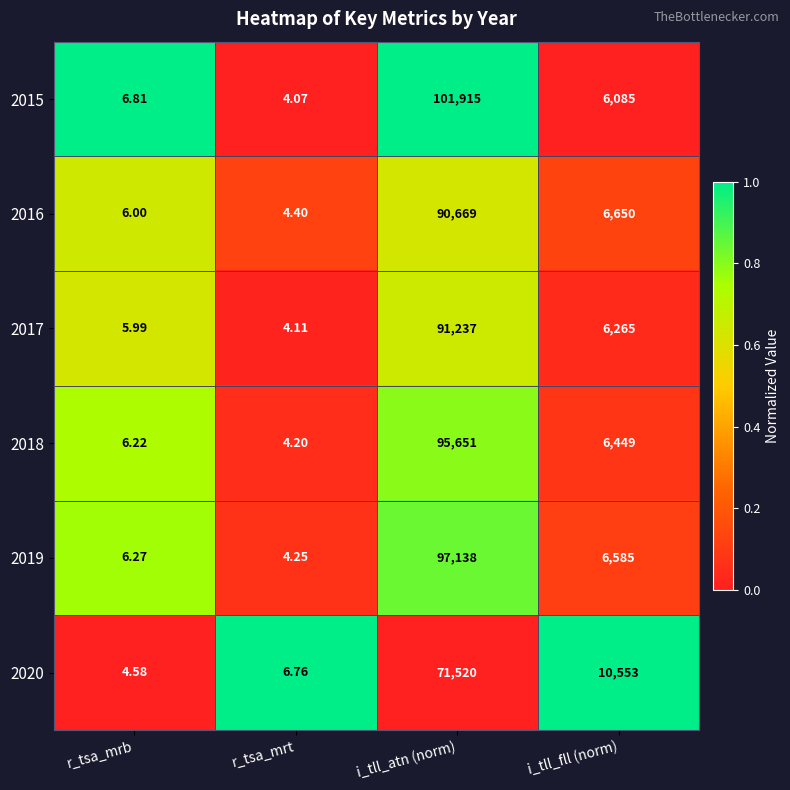

How many data points does each series have?

4